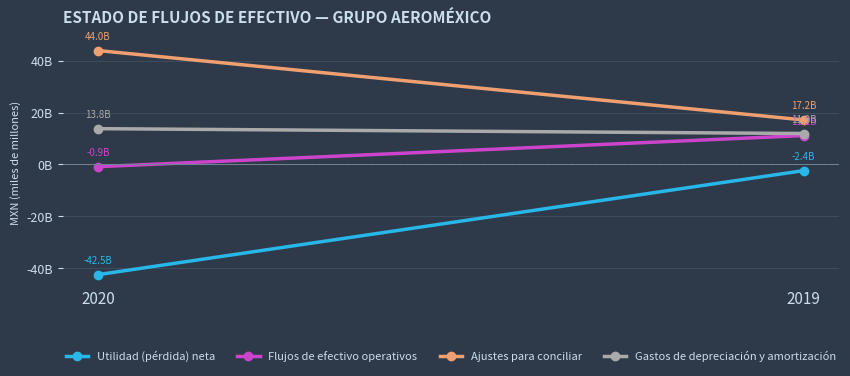

Reading left to right, extract all data points from this chart.

Utilidad (pérdida) neta: 2020=-42.5	2019=-2.4
Flujos de efectivo operativos: 2020=-0.9	2019=11.2
Ajustes para conciliar: 2020=44.0	2019=17.2
Gastos de depreciación y amortización: 2020=13.8	2019=11.9